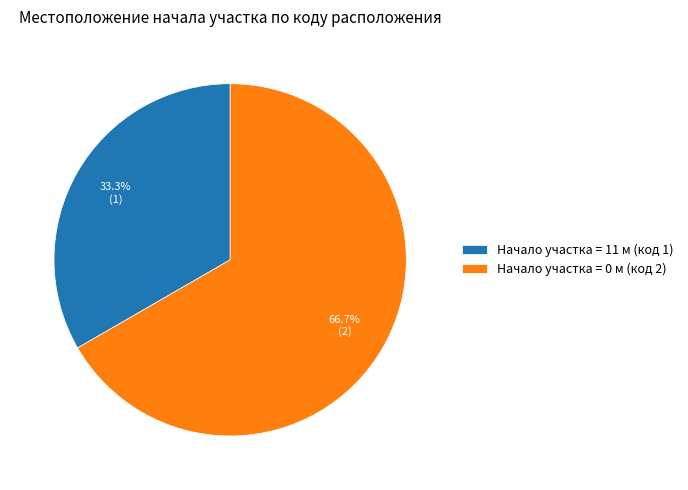

What is the smallest slice in the pie chart?

Начало участка = 11 м (код 1)